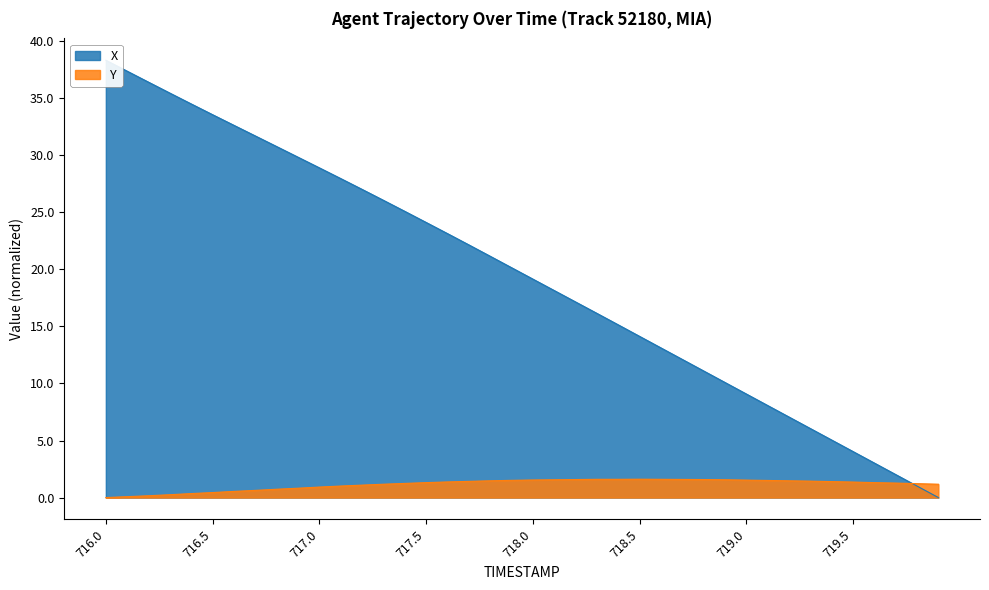

What is the sum of all X values?

778.0